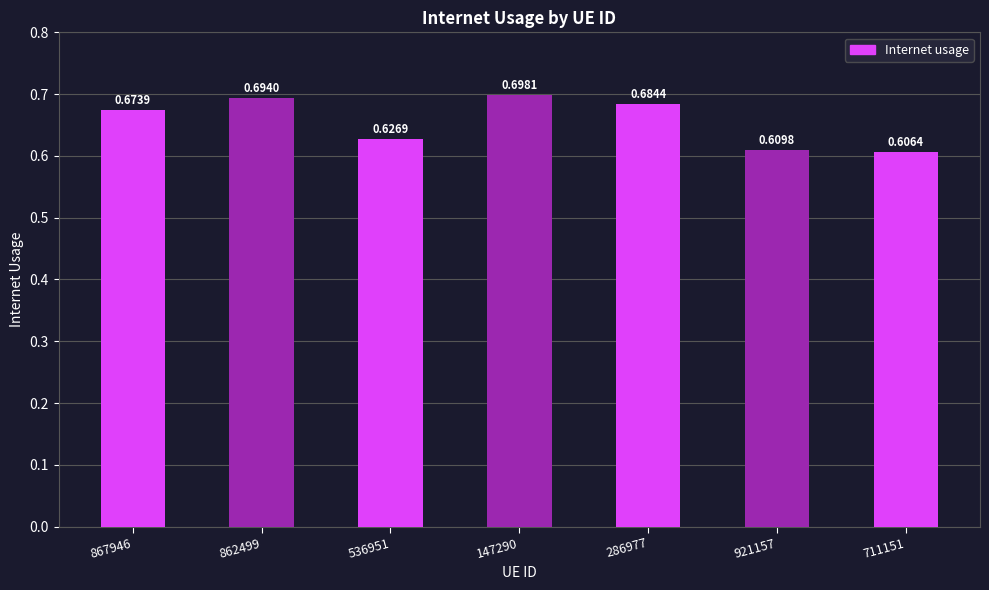

List the labels in order of value, largest first.

147290, 862499, 286977, 867946, 536951, 921157, 711151